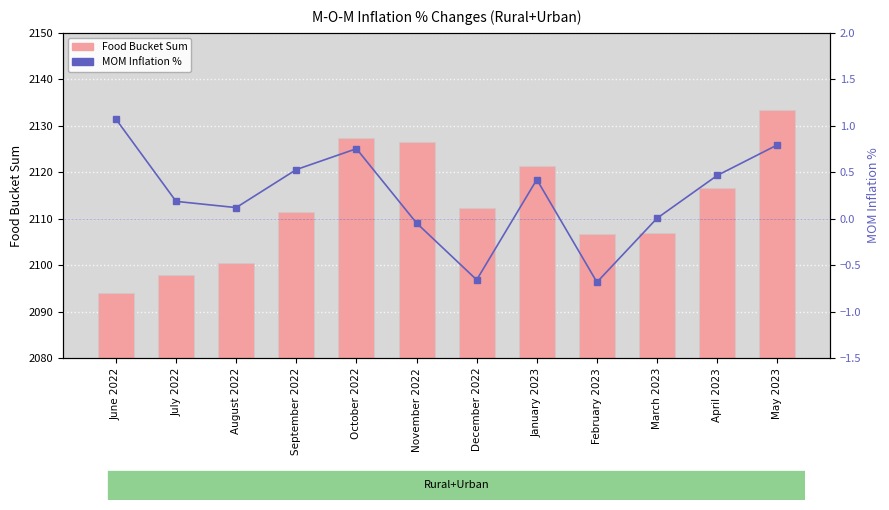

At which label does Food Bucket Sum first exceed 2112?

October 2022